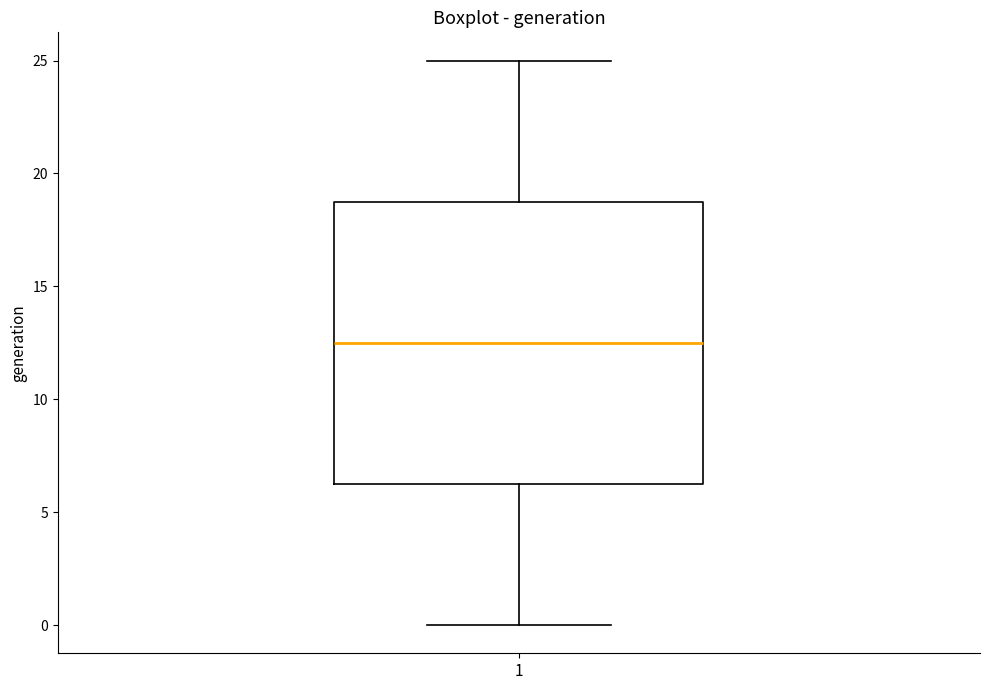

Read this box plot against the y-axis: the position of the median line, the range covered by the box, and the ends of both whiskers. The values are not printed on the chart, so give them approximately, as read against the axis.

median 12.5, box 6.5 to 19.0, whiskers 0.0 to 25.0